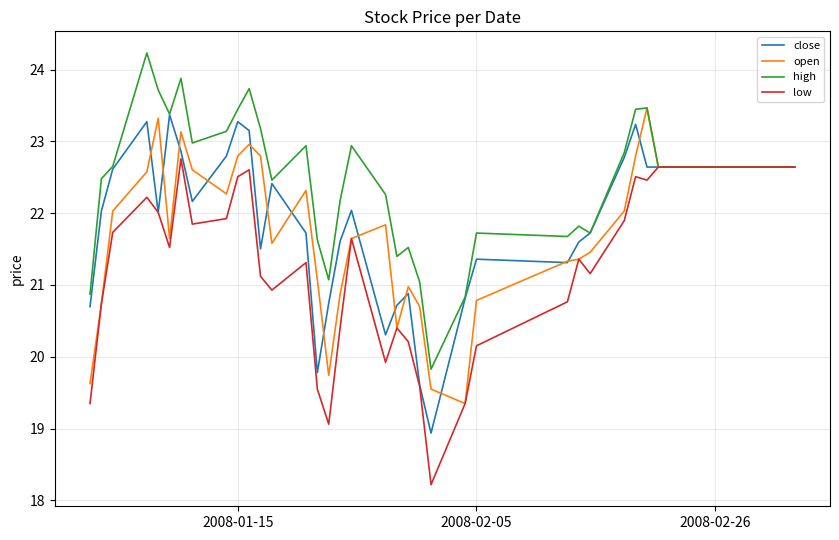

What is the difference between the second highest and second lowest values in the close series?

3.7